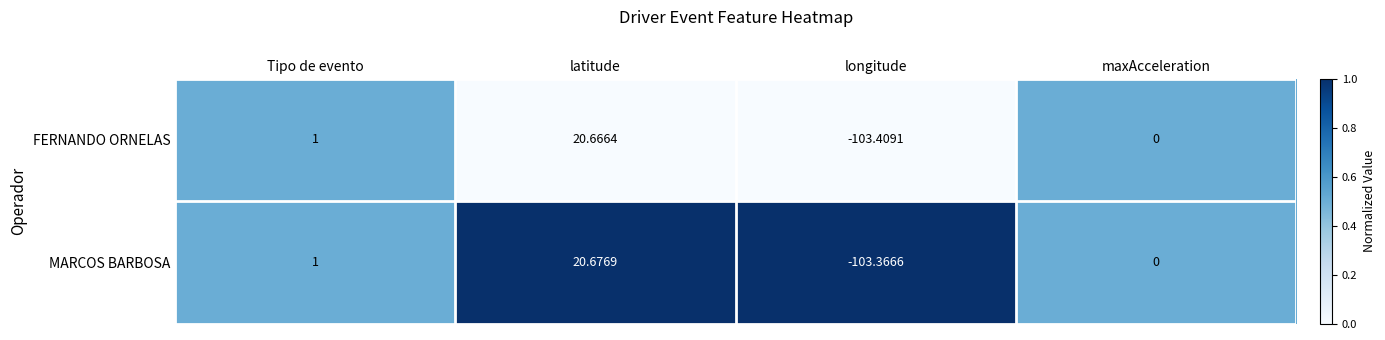

List the series in order of their overall mean, lowest first.

FERNANDO ORNELAS, MARCOS BARBOSA